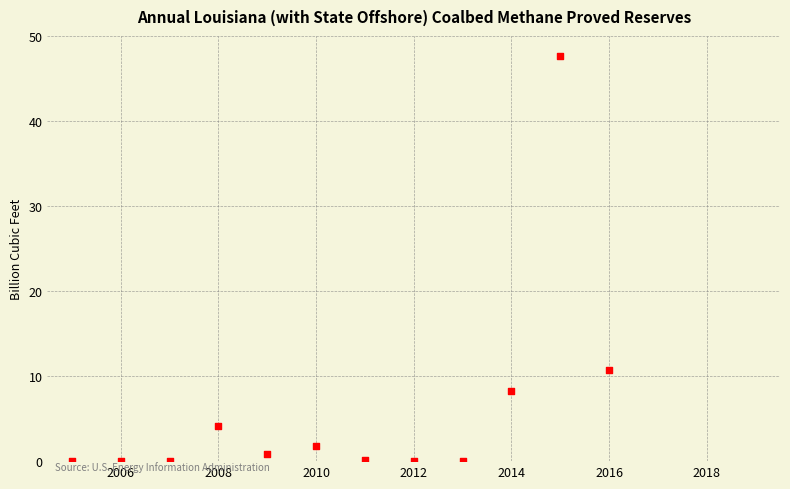

What Y value in the scatter plot is closest to 23?

10.7